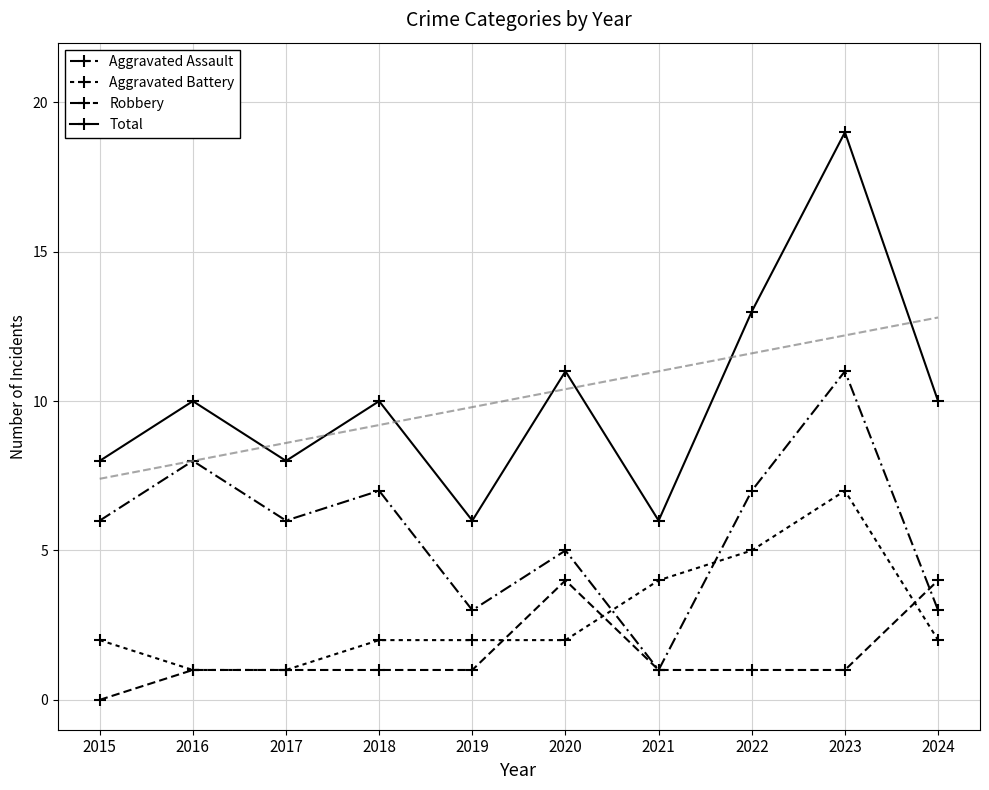

Where do Aggravated Assault and Robbery first cross each other?

2023 and 2024